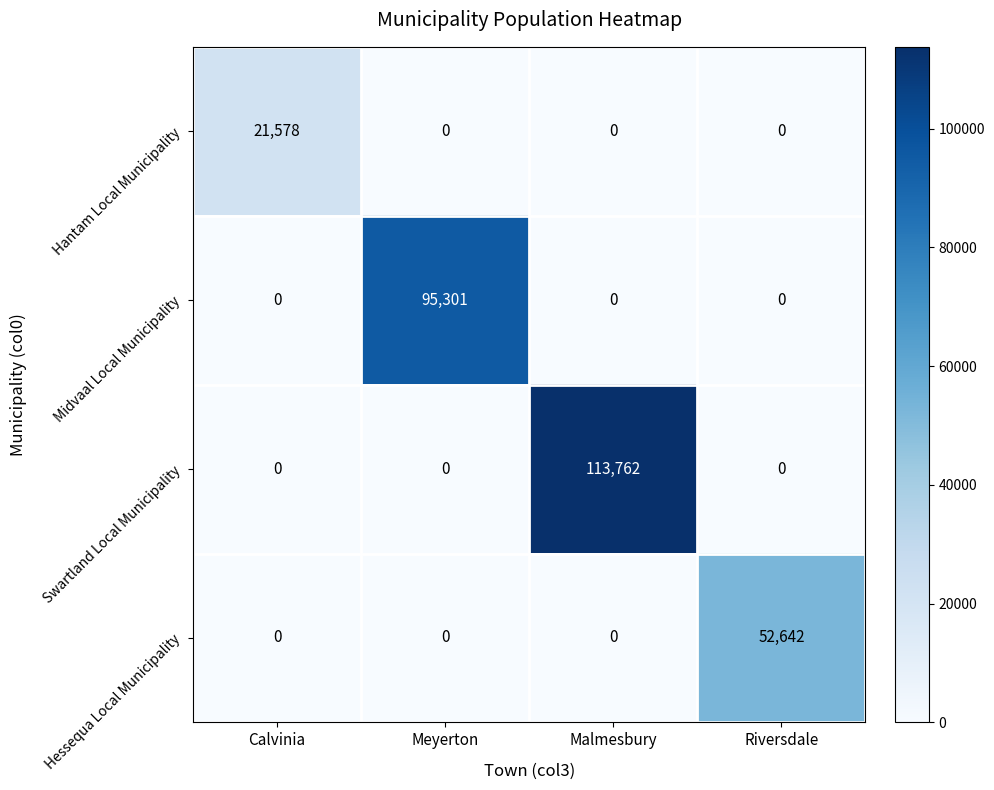

What is the difference between the Swartland Local Municipality values at Malmesbury and Calvinia?

113762